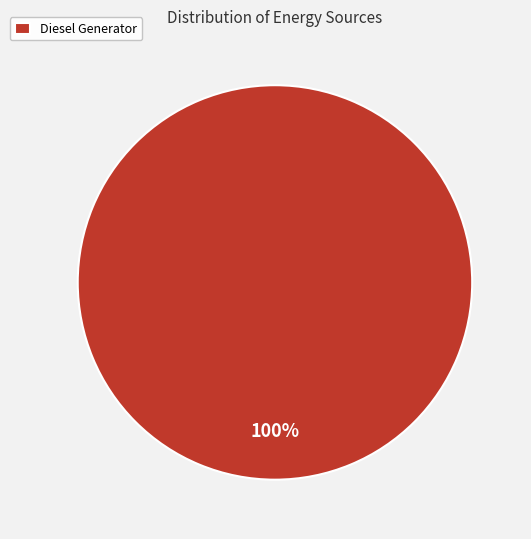

Rank the categories by value from highest to lowest.

Diesel Generator